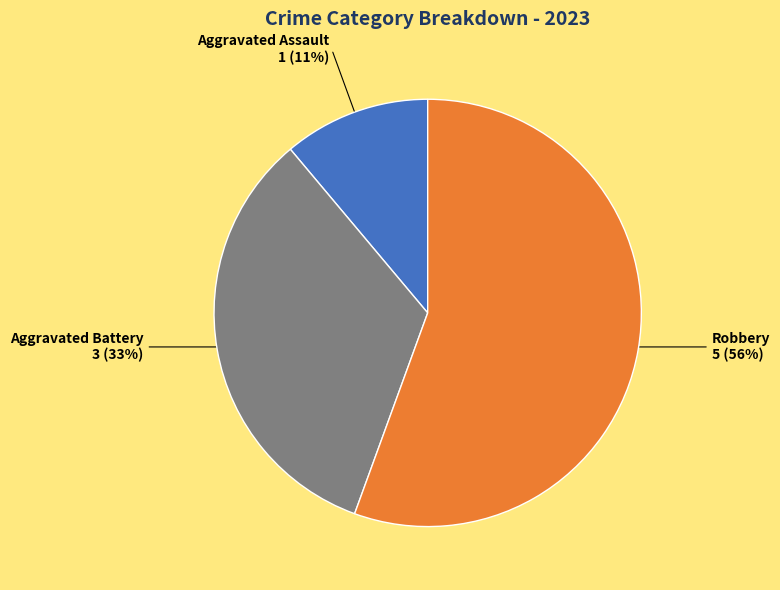

Combined, do Aggravated Battery and Aggravated Assault account for over 50%?

No